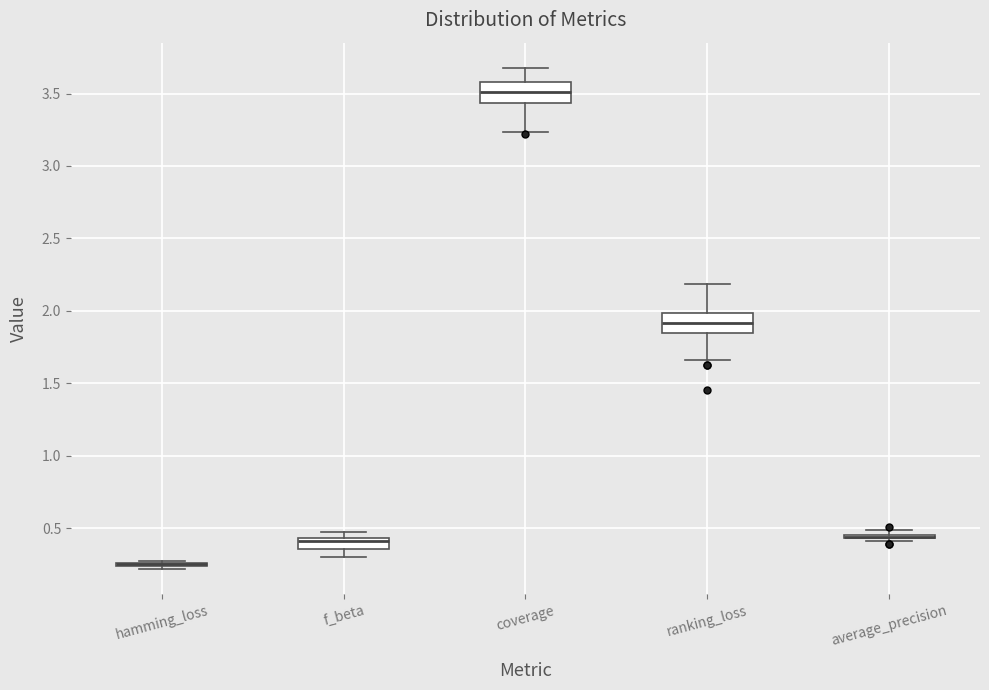

Reading left to right, transcribe this box plot: for each box, give where its median line is, the range the box spans, and where its two whiskers end, as read against the y-axis. The values are not printed on the chart, so give them approximately, as read against the axis.

hamming_loss: box collapsed to a line at 0.25, whiskers 0.20 to 0.30
f_beta: median 0.40, box 0.35 to 0.45, whiskers 0.30 to 0.50
coverage: median 3.50, box 3.45 to 3.60, whiskers 3.25 to 3.70
ranking_loss: median 1.90, box 1.85 to 2.00, whiskers 1.65 to 2.20
average_precision: box collapsed to a line at 0.45, whiskers 0.40 to 0.50